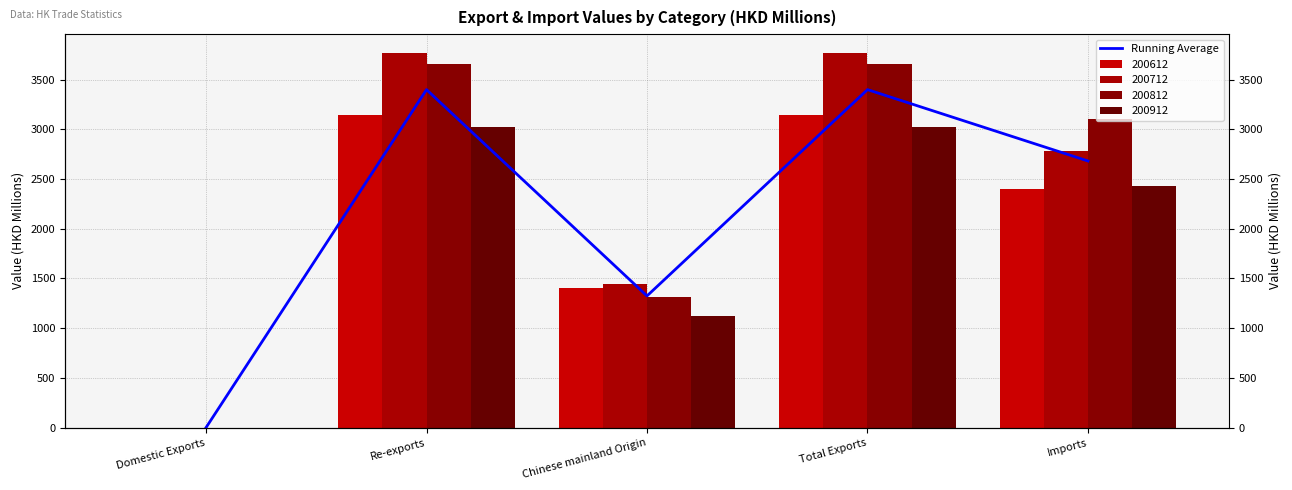

Is it true that the value at Chinese mainland Origin is 1324.1?

True